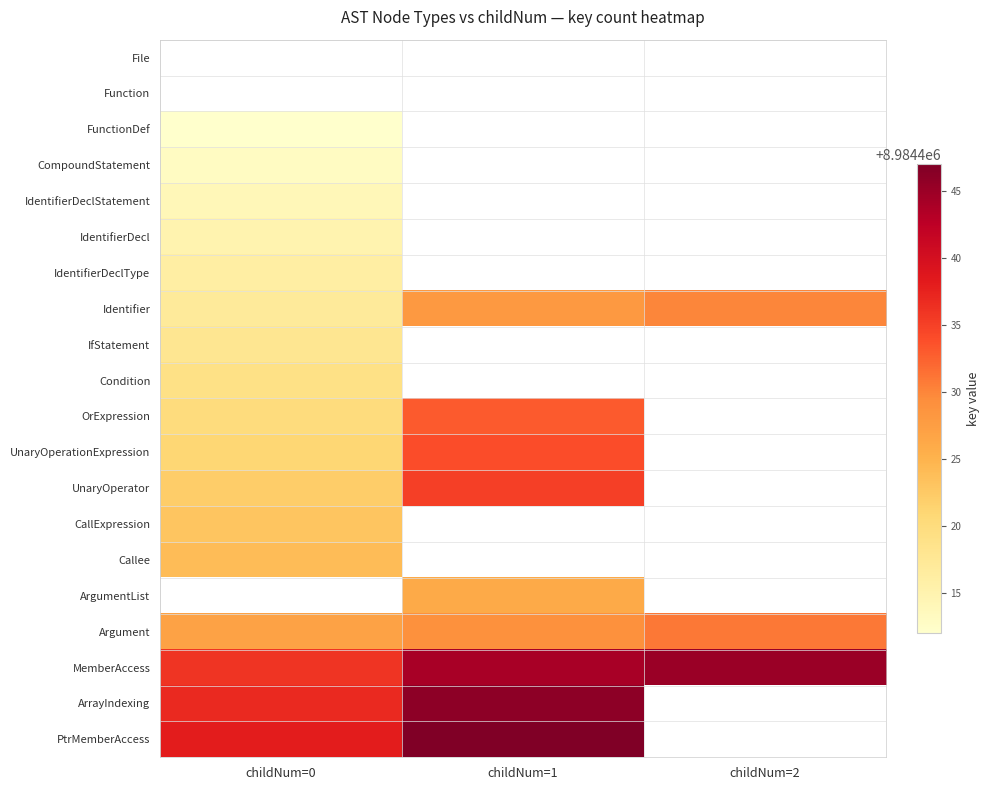

What is the total value across all series at childNum=1?

80859922